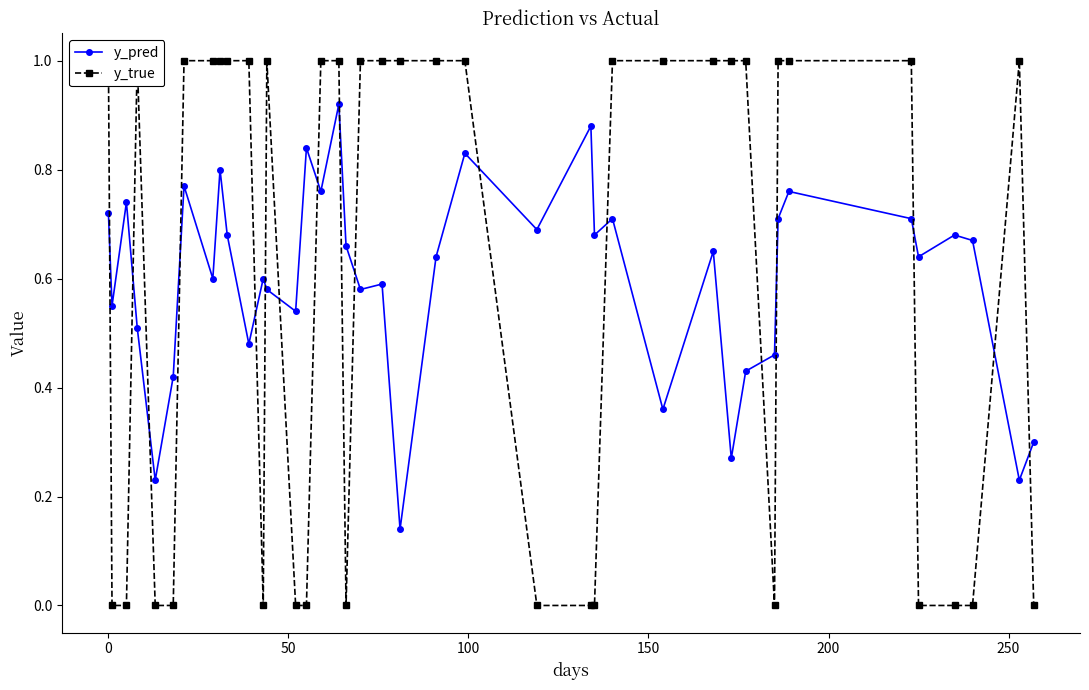

Count the y_pred values in the range 0 to 1.

40